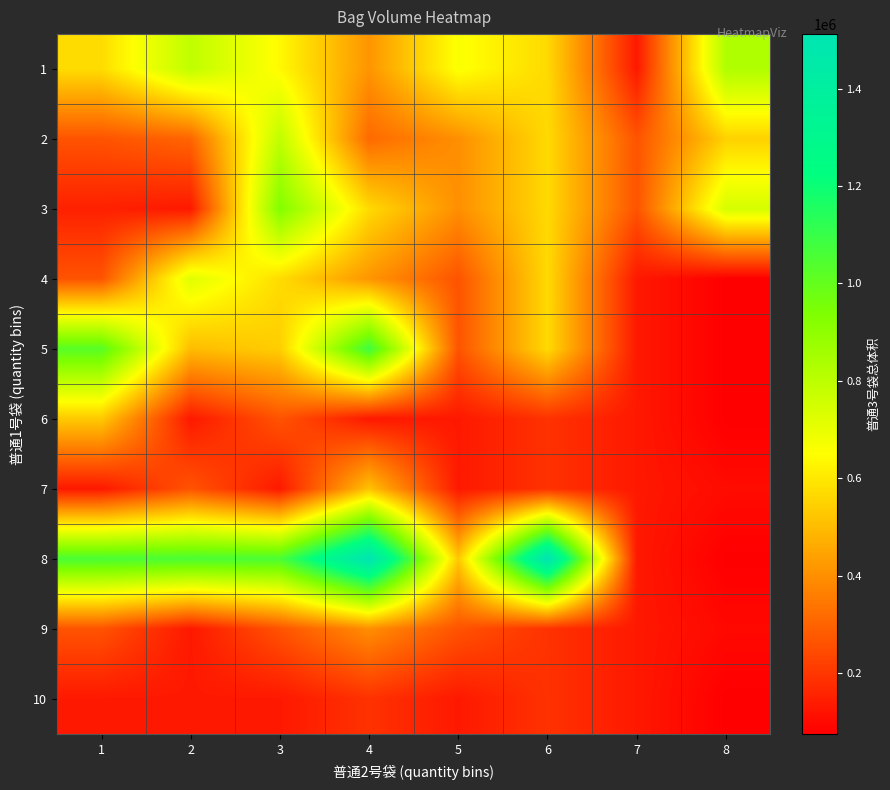

Which category has the lowest value across all series?

8